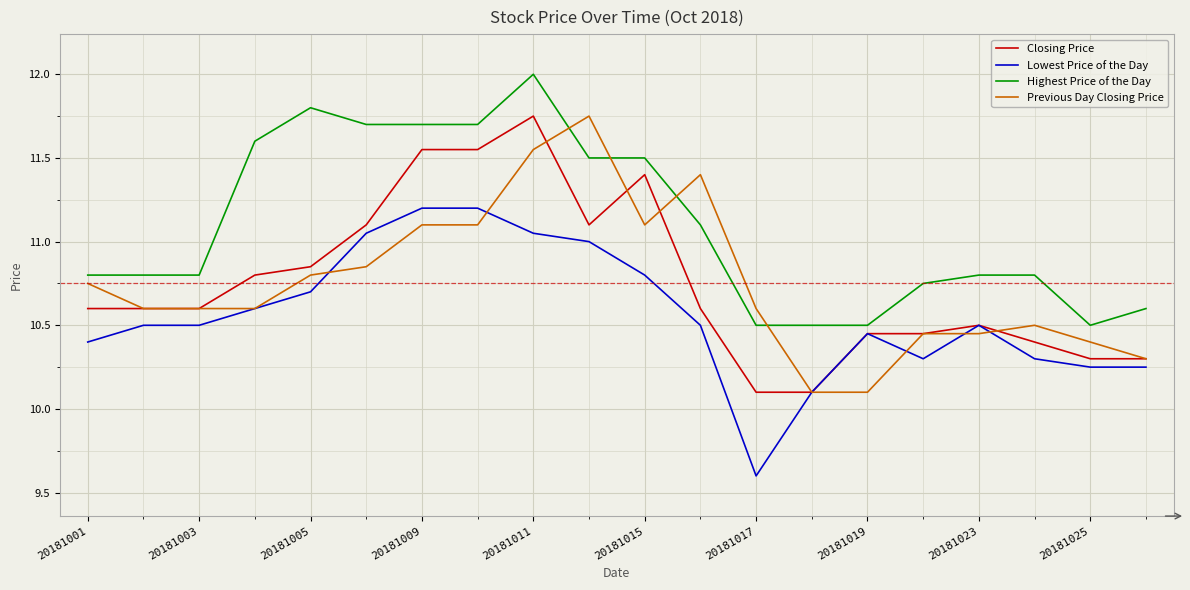

Which series has the largest total across all categories?

Highest Price of the Day